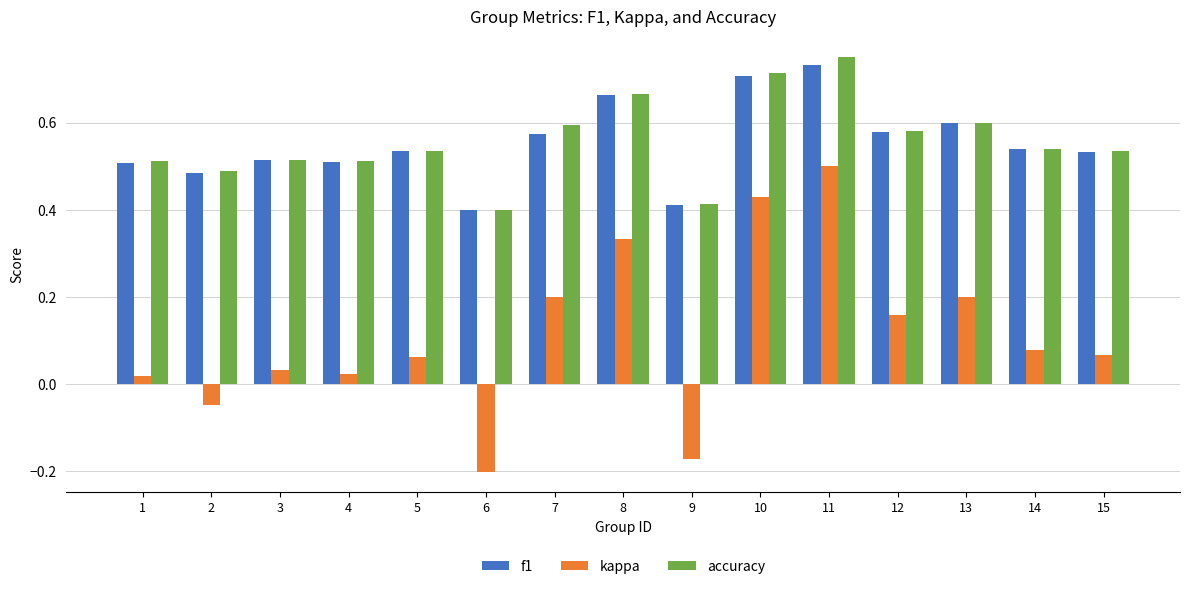

Which category has the highest value in the accuracy series?

11